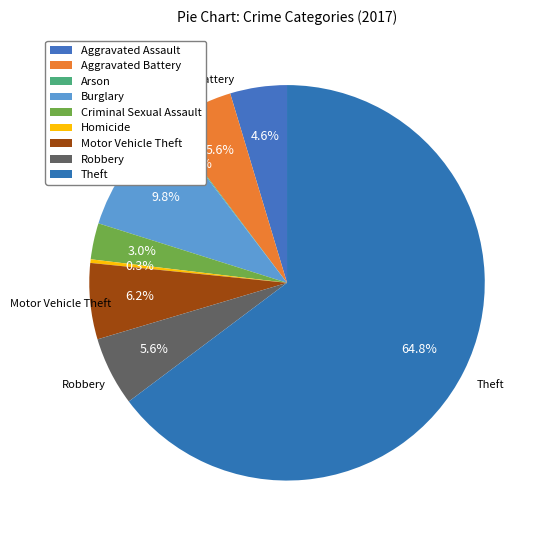

Is it true that Motor Vehicle Theft is 21% of the pie?

False